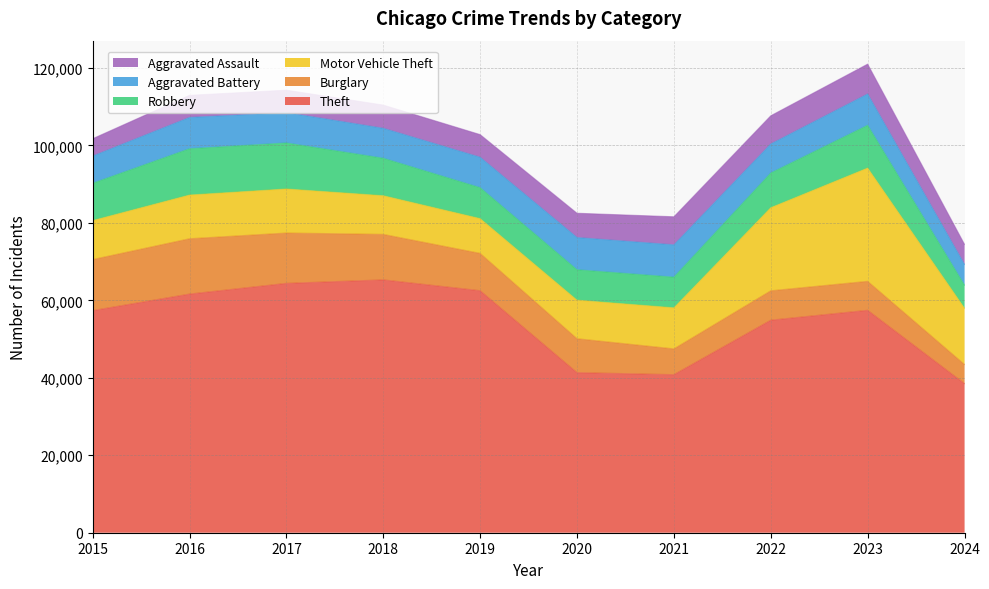

In Aggravated Battery, how many points are lower than both neighbors (excluding endpoints)?

2